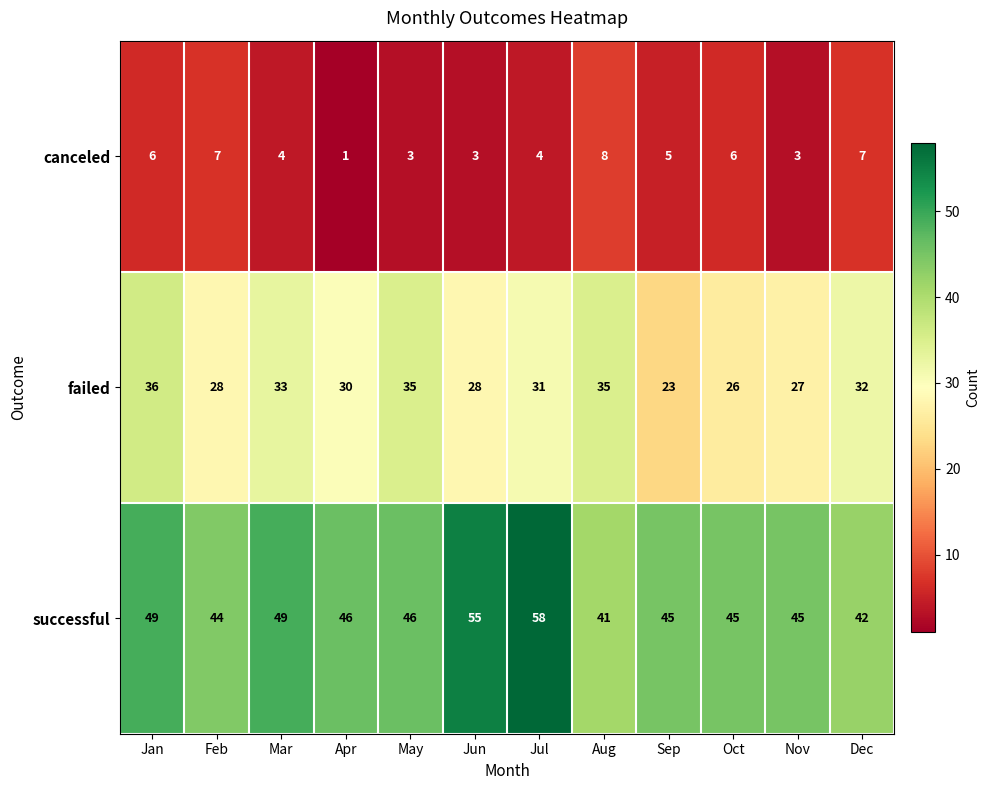

Between Sep and Nov, which series saw the biggest shift?

failed